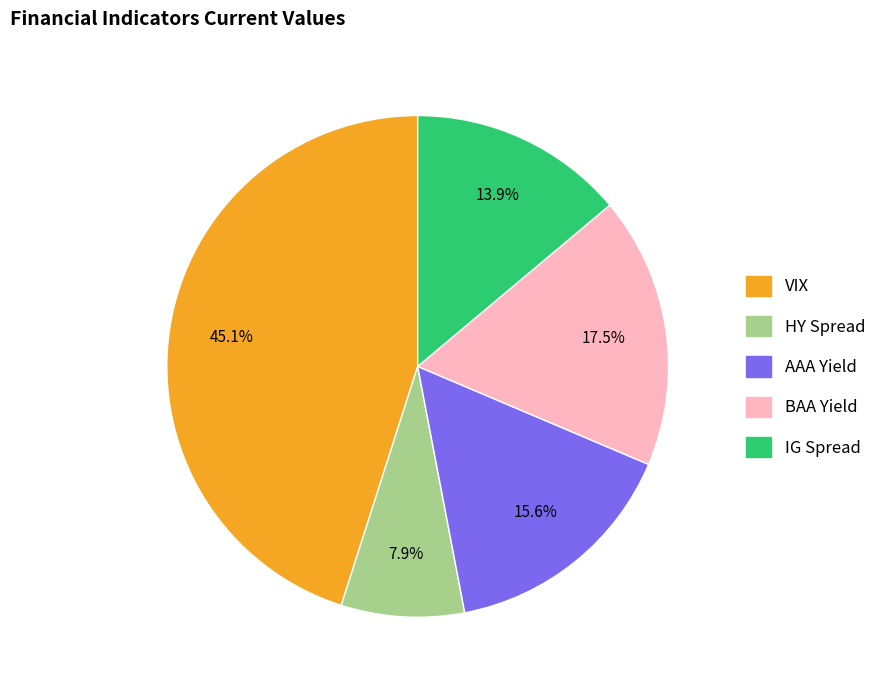

Which slice is the smallest?

HY Spread